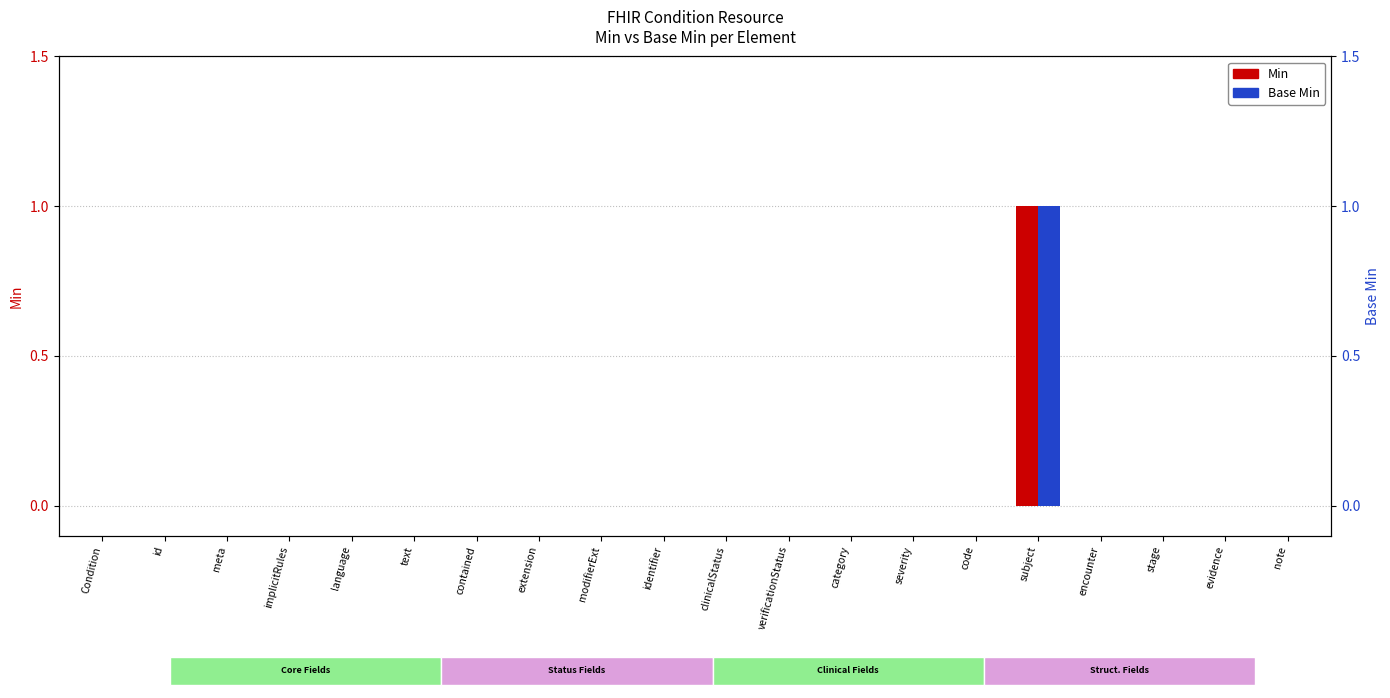

True or false: Base Min has a value of 0 at text.

True